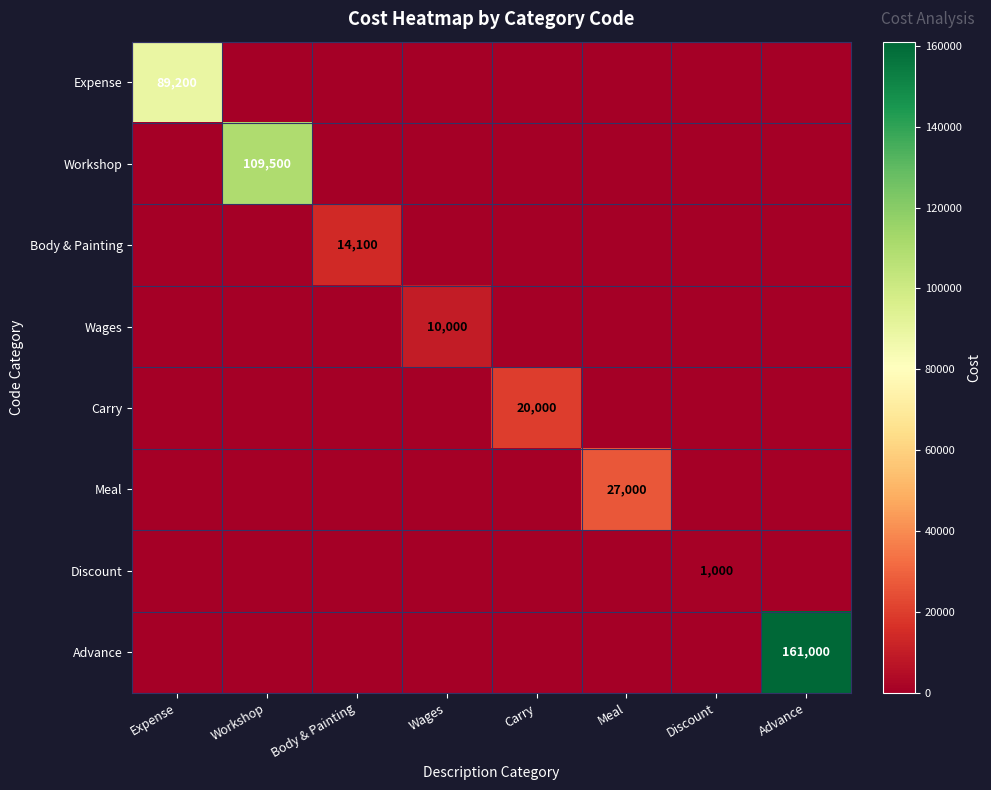

True or false: Advance has a value of 219763 at Advance.

False